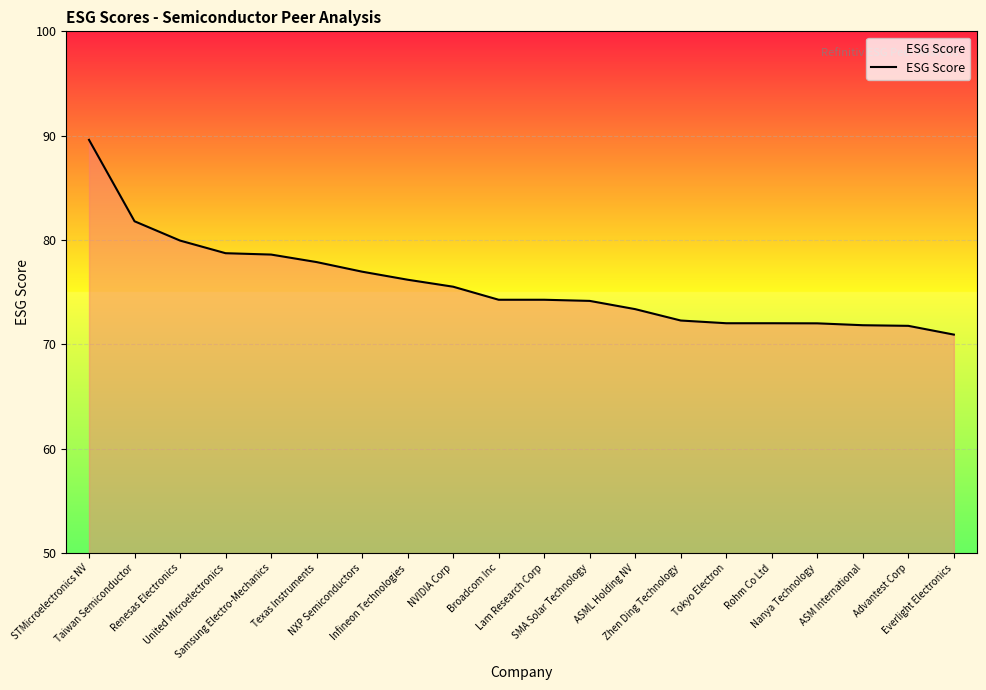

What is the greatest value displayed?

89.6